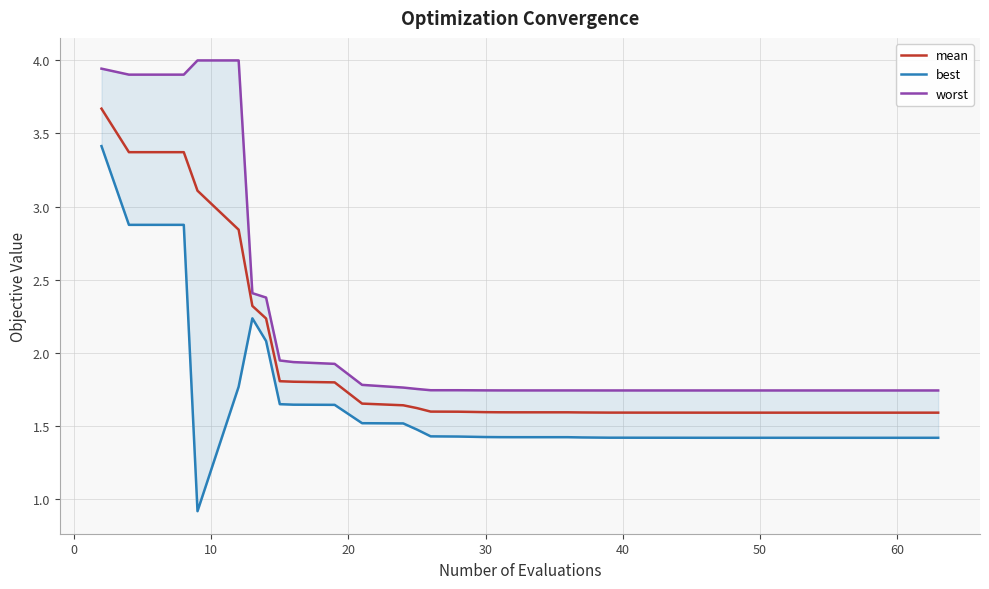

What is the label of the 30th point from the right?

10